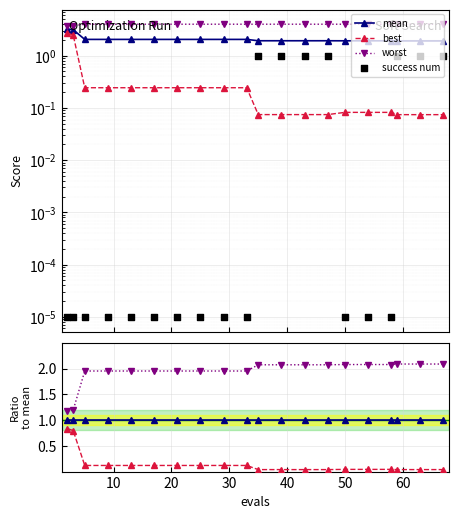

Which series contains the lowest Y value?

success num